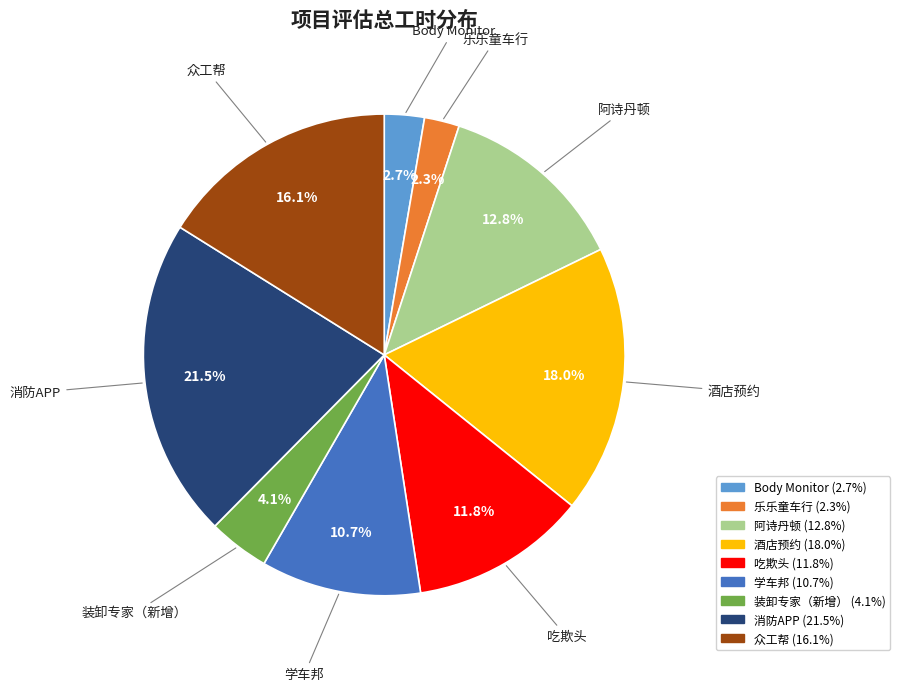

How many slices are in this pie chart?

9